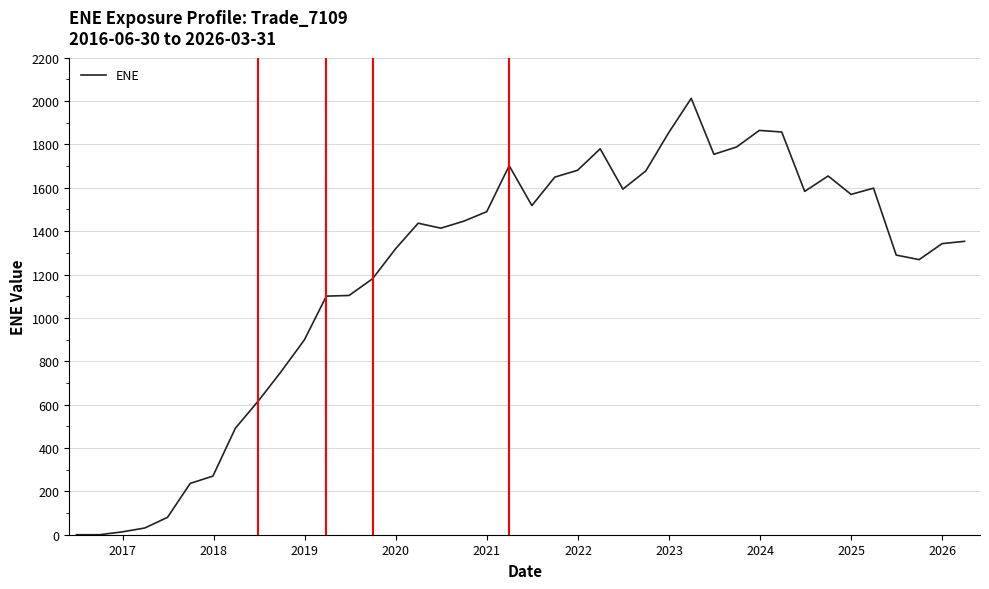

What is the greatest value displayed?

2012.5